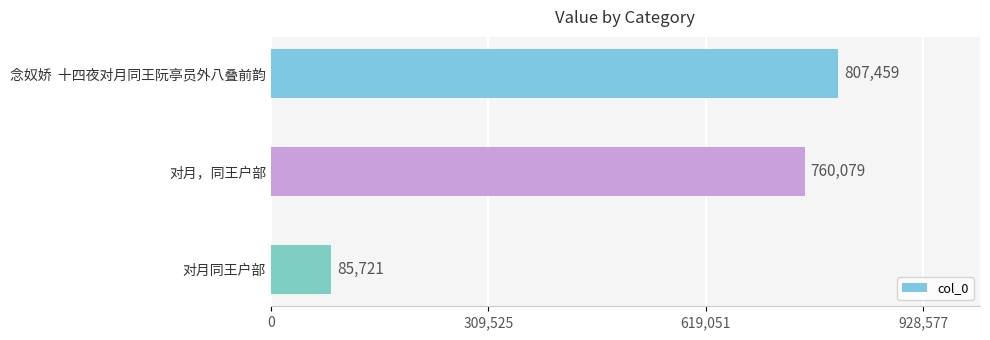

Is it true that the value at 对月同王户部 is 33966?

False